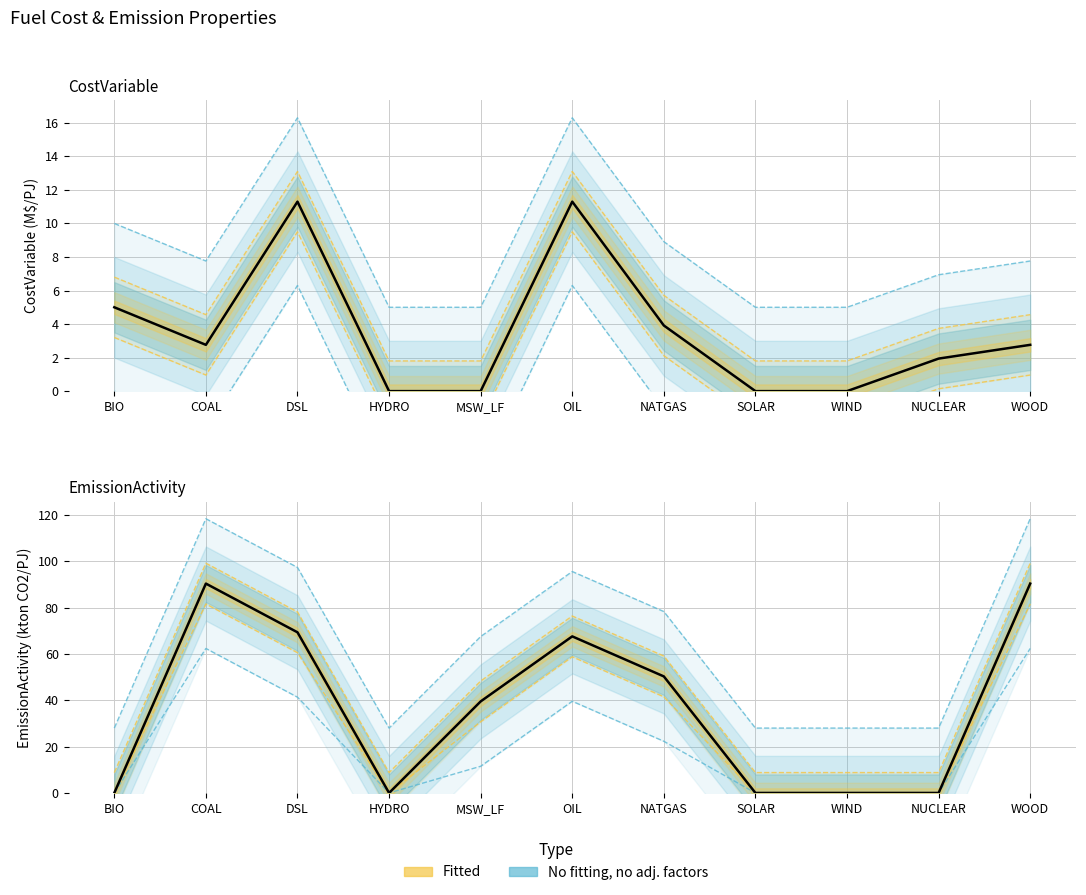

True or false: CostVariable and EmissionActivity cross at least once.

False